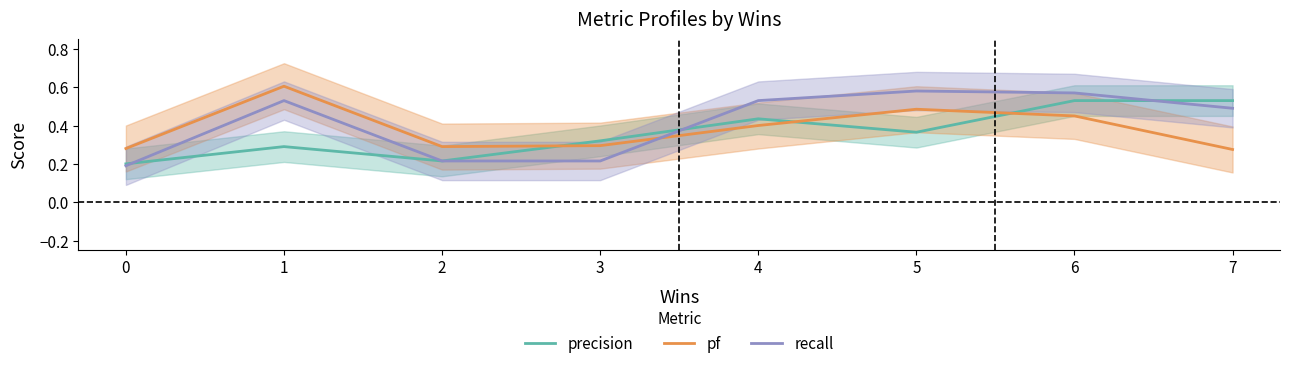

Rank the series at 0 from lowest to highest value.

recall, precision, pf